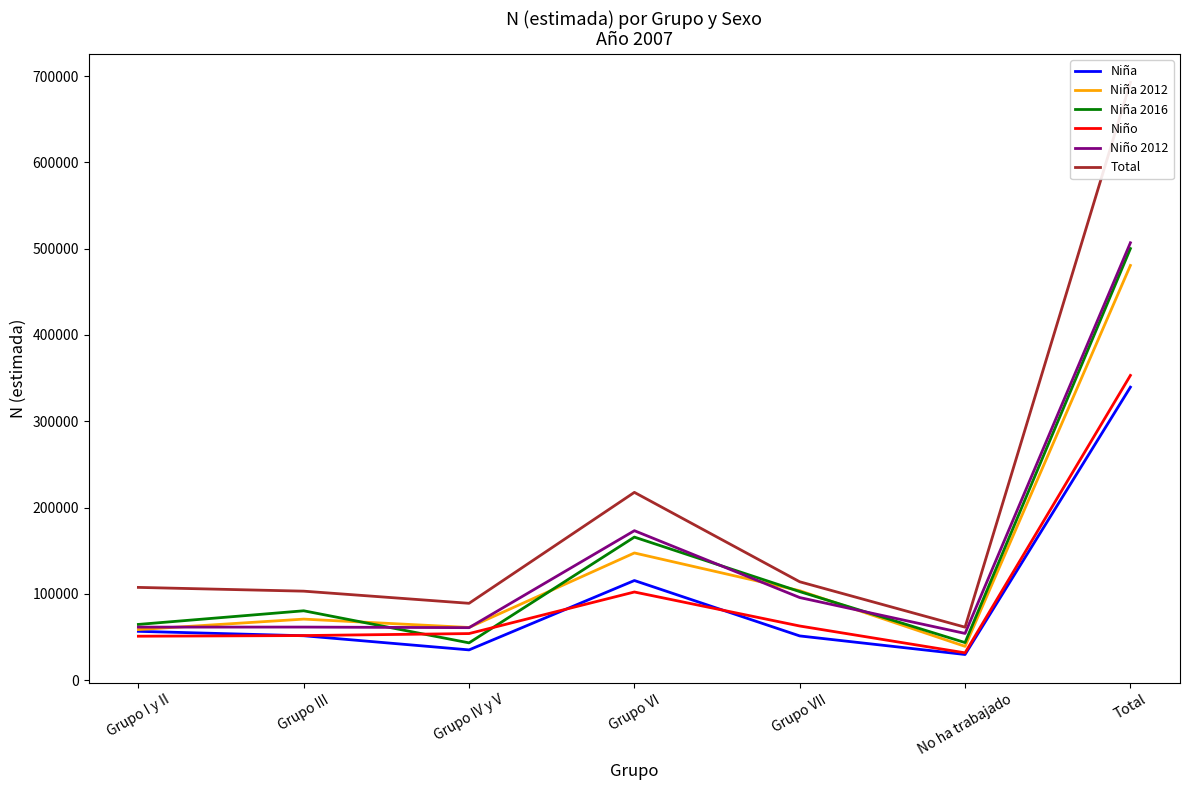

Which series has the largest total across all categories?

Total